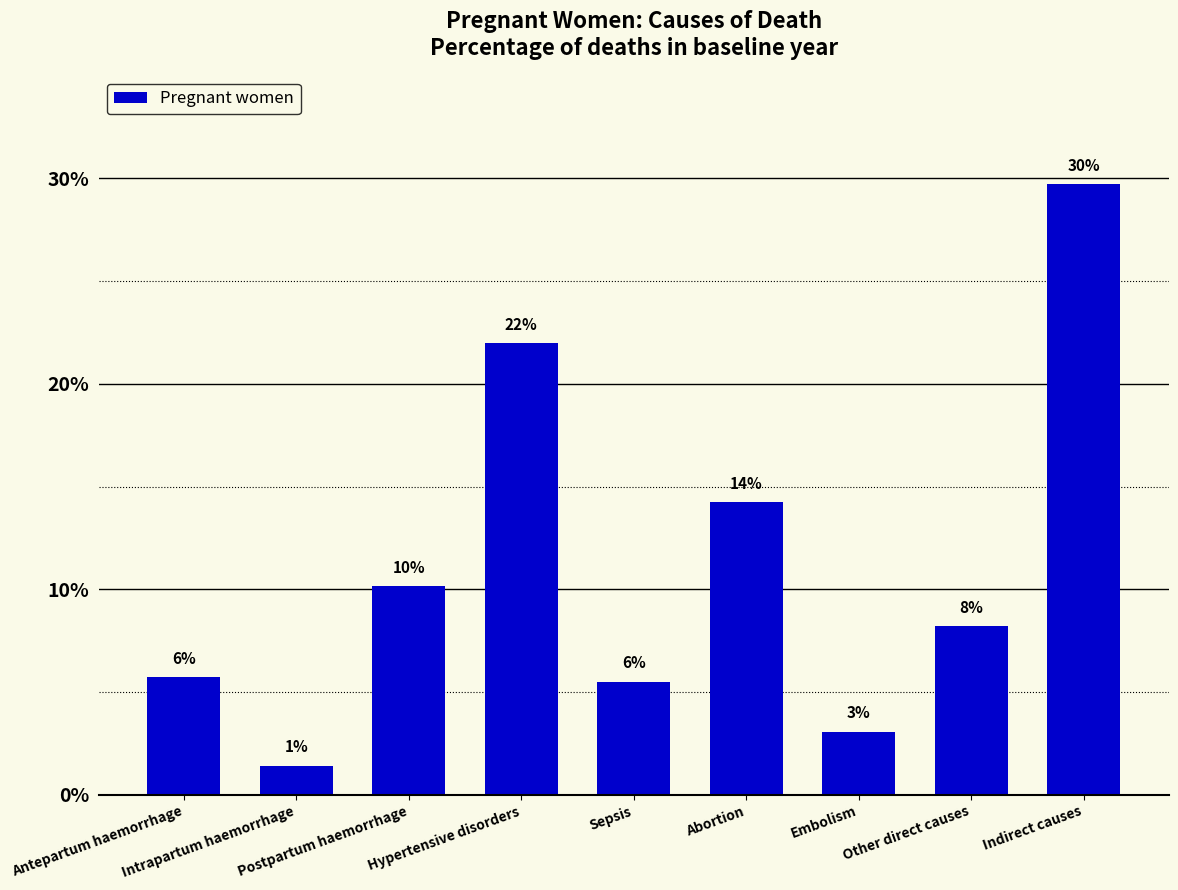

Is it true that the value at Postpartum haemorrhage is 0.2?

False